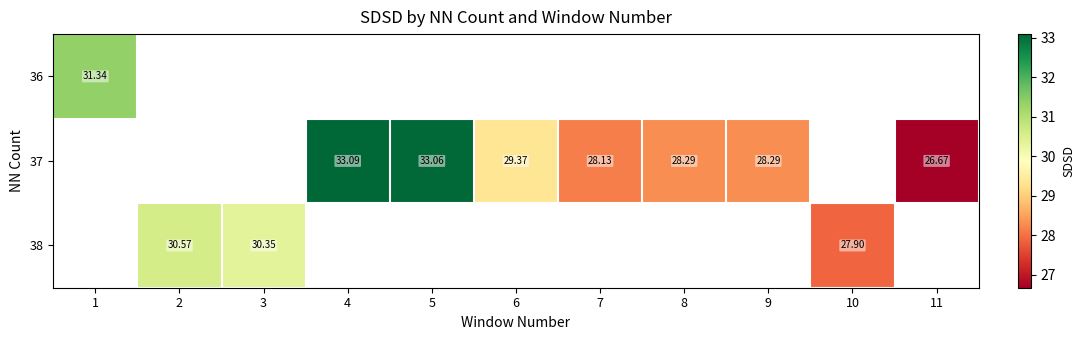

Is the value of 37 at 6 greater than the value of 36 at 11?

No